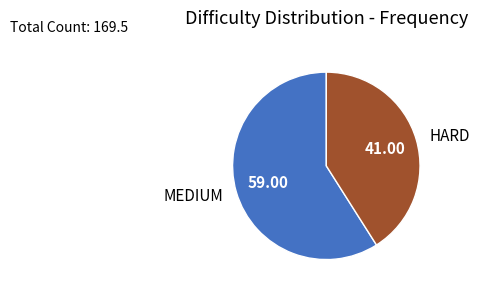

Which category has the smallest portion of the pie?

HARD